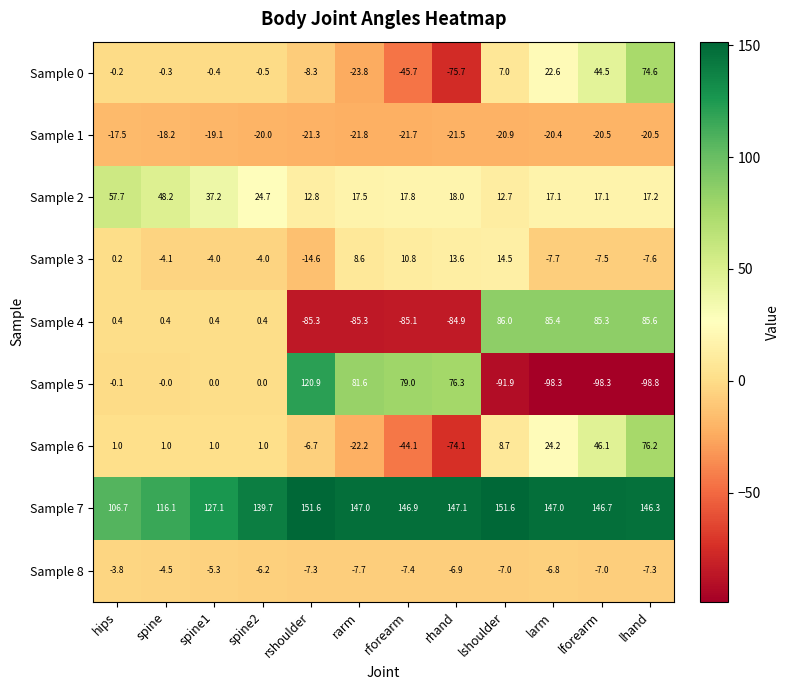

What is the difference between the second highest and minimum values in the Sample 7 series?

44.9